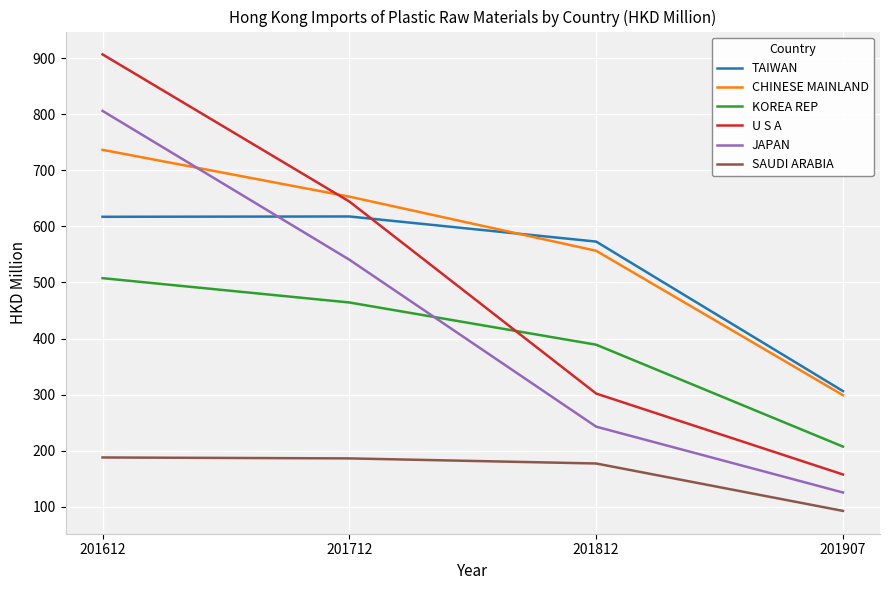

Count the number of categories in the chart.

4